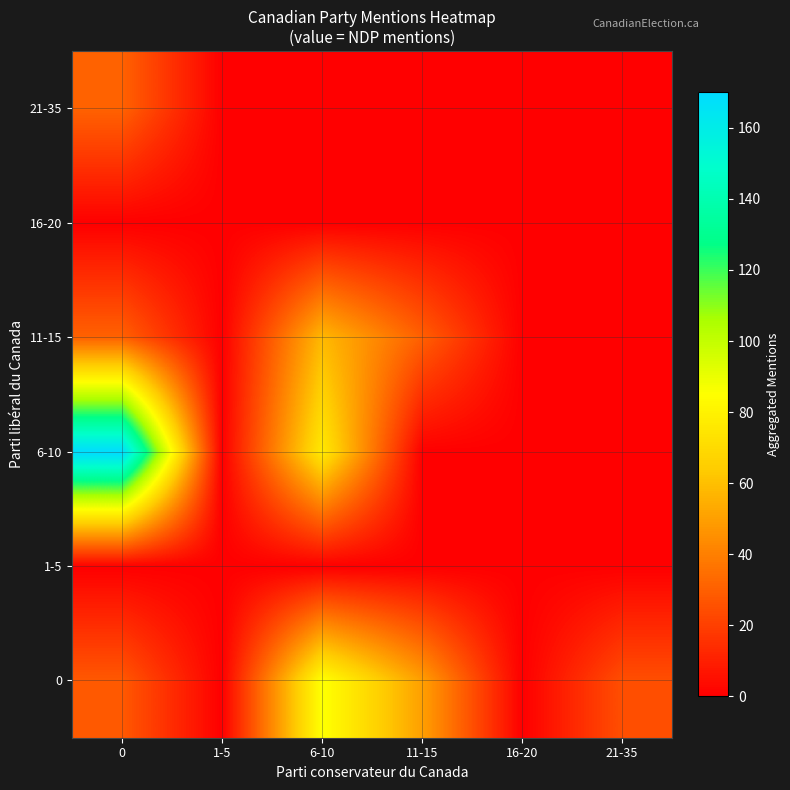

Reading left to right, what are all the values shown in this chart?

0: 0=28	1-5=0	6-10=86	11-15=50	16-20=0	21-35=25
1-5: 0=0	1-5=0	6-10=0	11-15=0	16-20=0	21-35=0
6-10: 0=170	1-5=0	6-10=76	11-15=0	16-20=0	21-35=0
11-15: 0=31	1-5=0	6-10=58	11-15=30	16-20=0	21-35=0
16-20: 0=0	1-5=0	6-10=0	11-15=0	16-20=0	21-35=0
21-35: 0=31	1-5=0	6-10=0	11-15=0	16-20=0	21-35=0